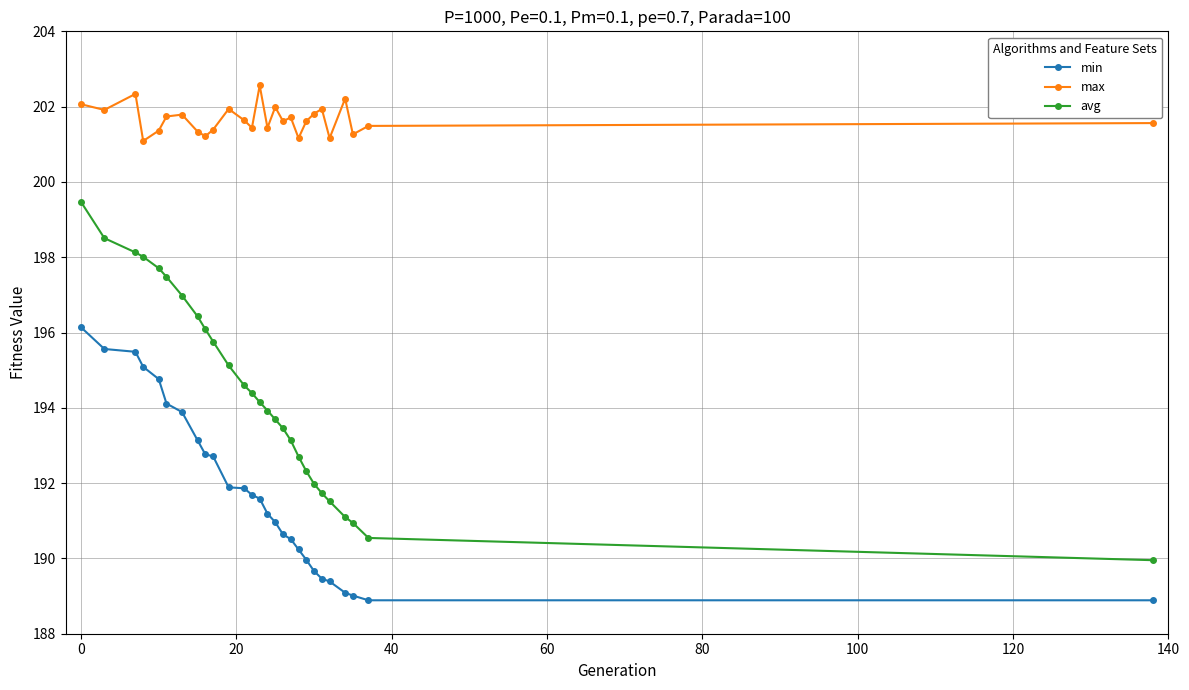

True or false: min and avg intersect in this chart.

False